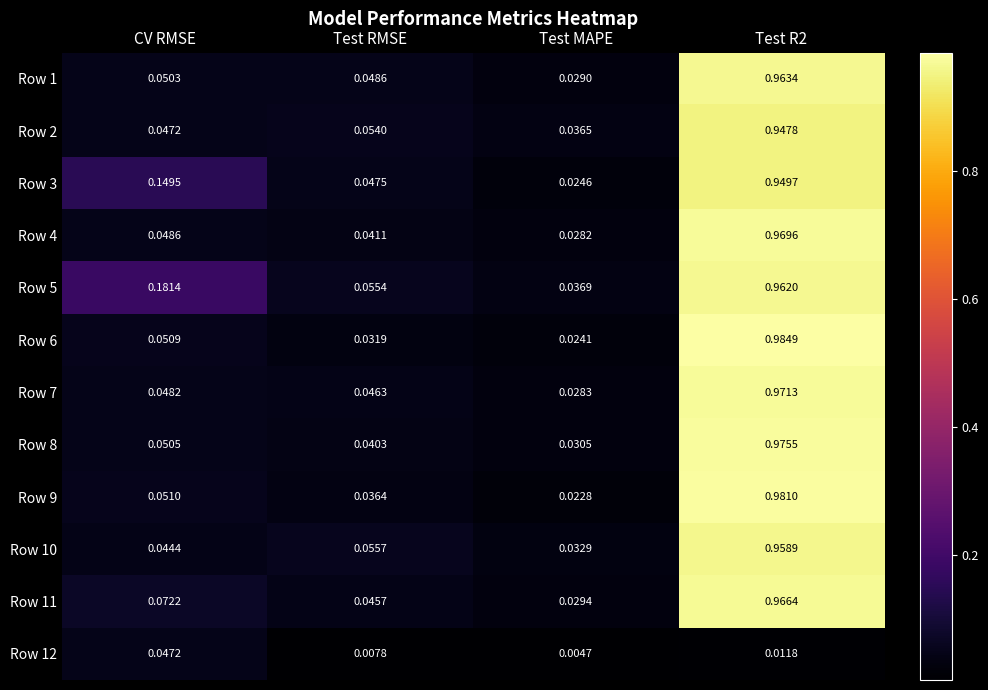

Which label corresponds to the smallest value in the chart?

Test MAPE